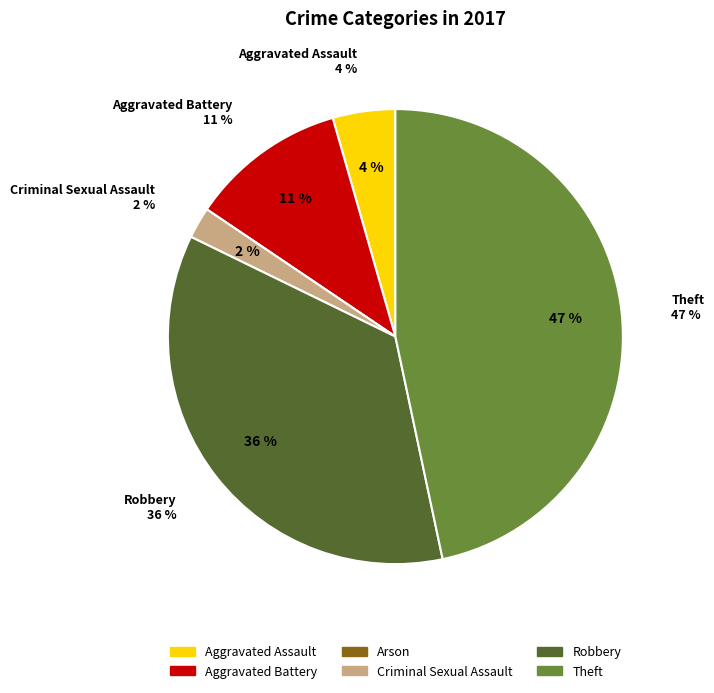

True or false: Aggravated Battery accounts for 25% of the total.

False